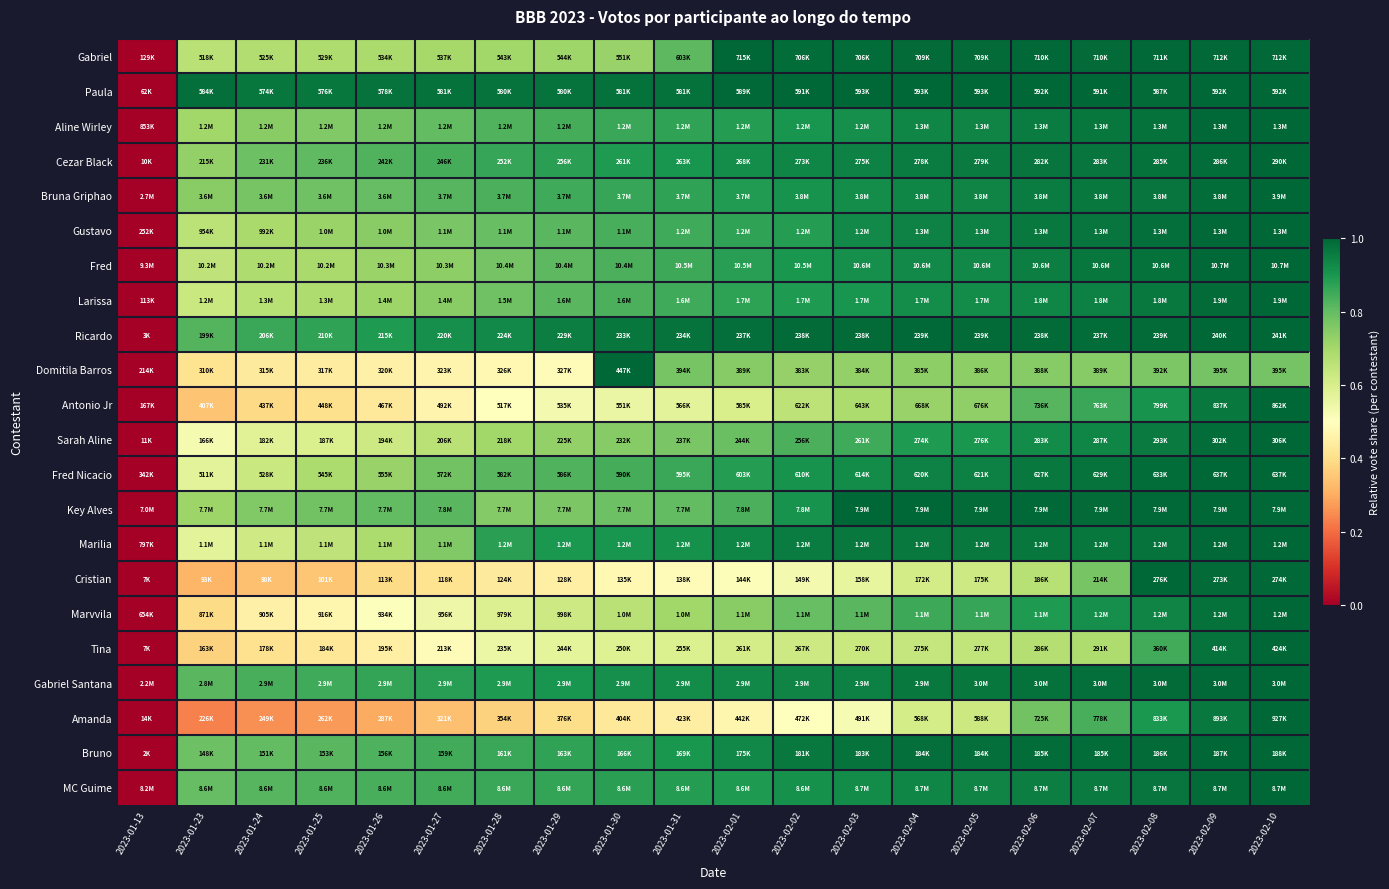

Which has a higher value, 2023-01-23 or 2023-01-30?

2023-01-30